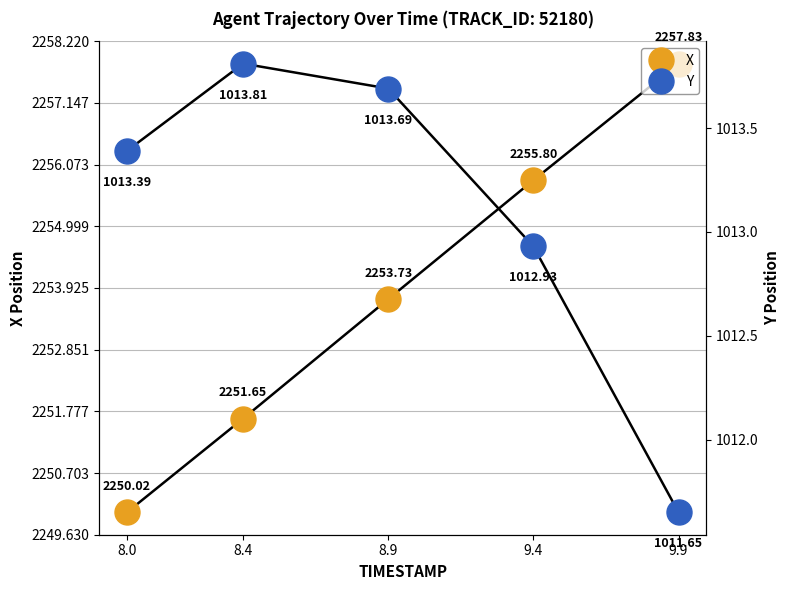

Reading right to left, extract all data points from this chart.

X: 9.9=2257.8	9.4=2255.8	8.9=2253.7	8.4=2251.7	8.0=2250.0
Y: 9.9=1011.6	9.4=1012.9	8.9=1013.7	8.4=1013.8	8.0=1013.4